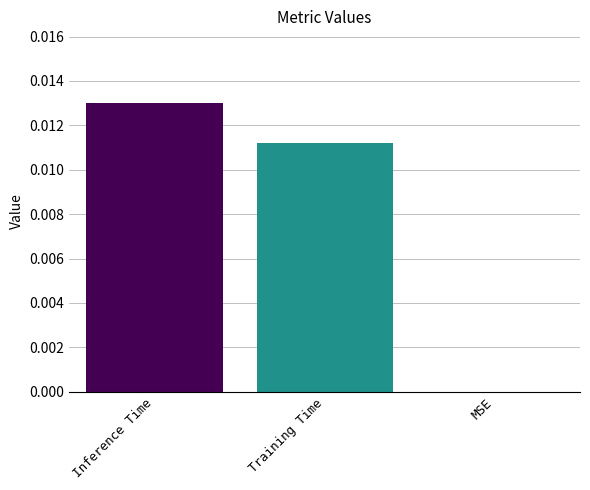

Is it true that the value at Training Time is 0.0?

True